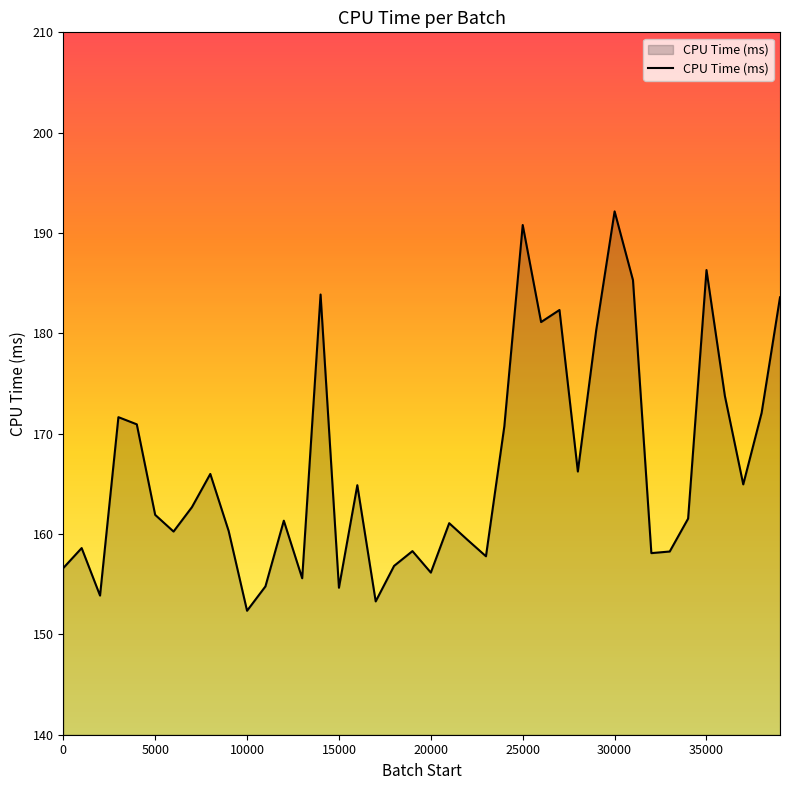

What is the difference between the maximum and minimum values?

39.8